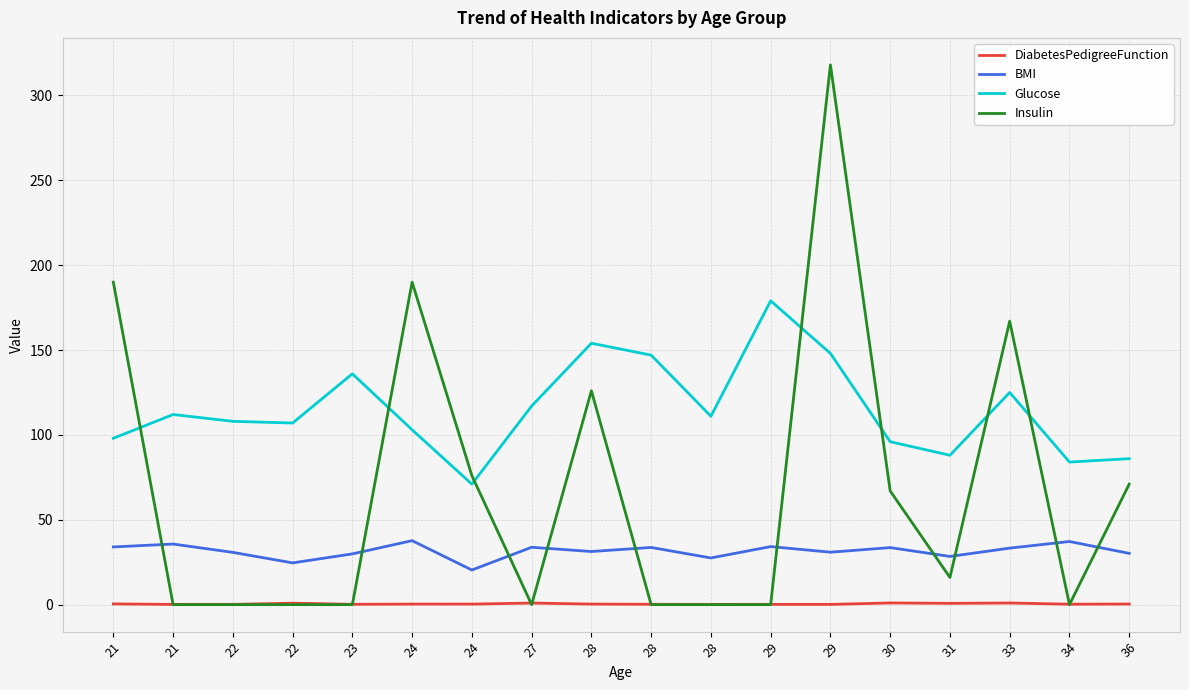

At which label does Glucose reach its peak?

29